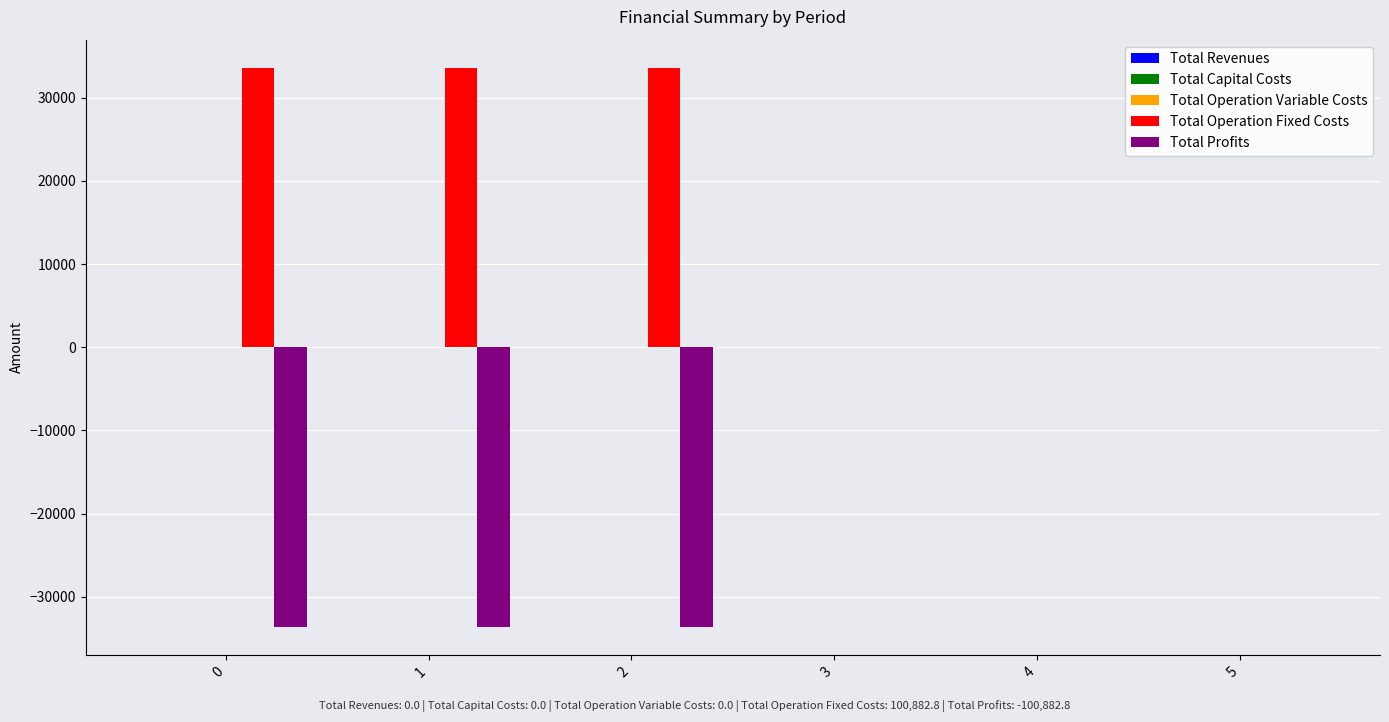

Are the bars horizontal?

No